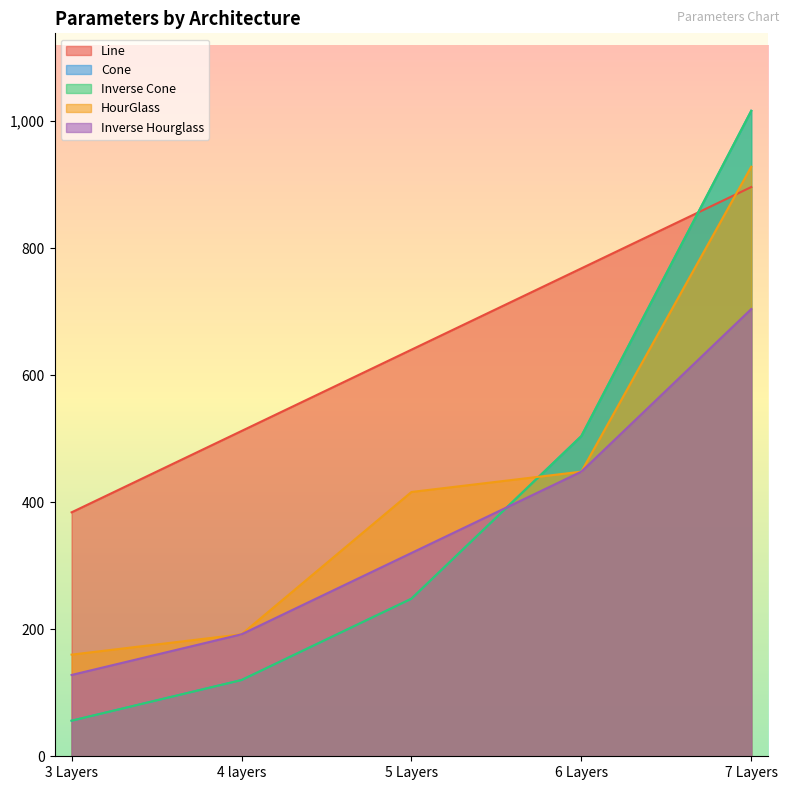

What is the sum of all HourGlass values?

2144